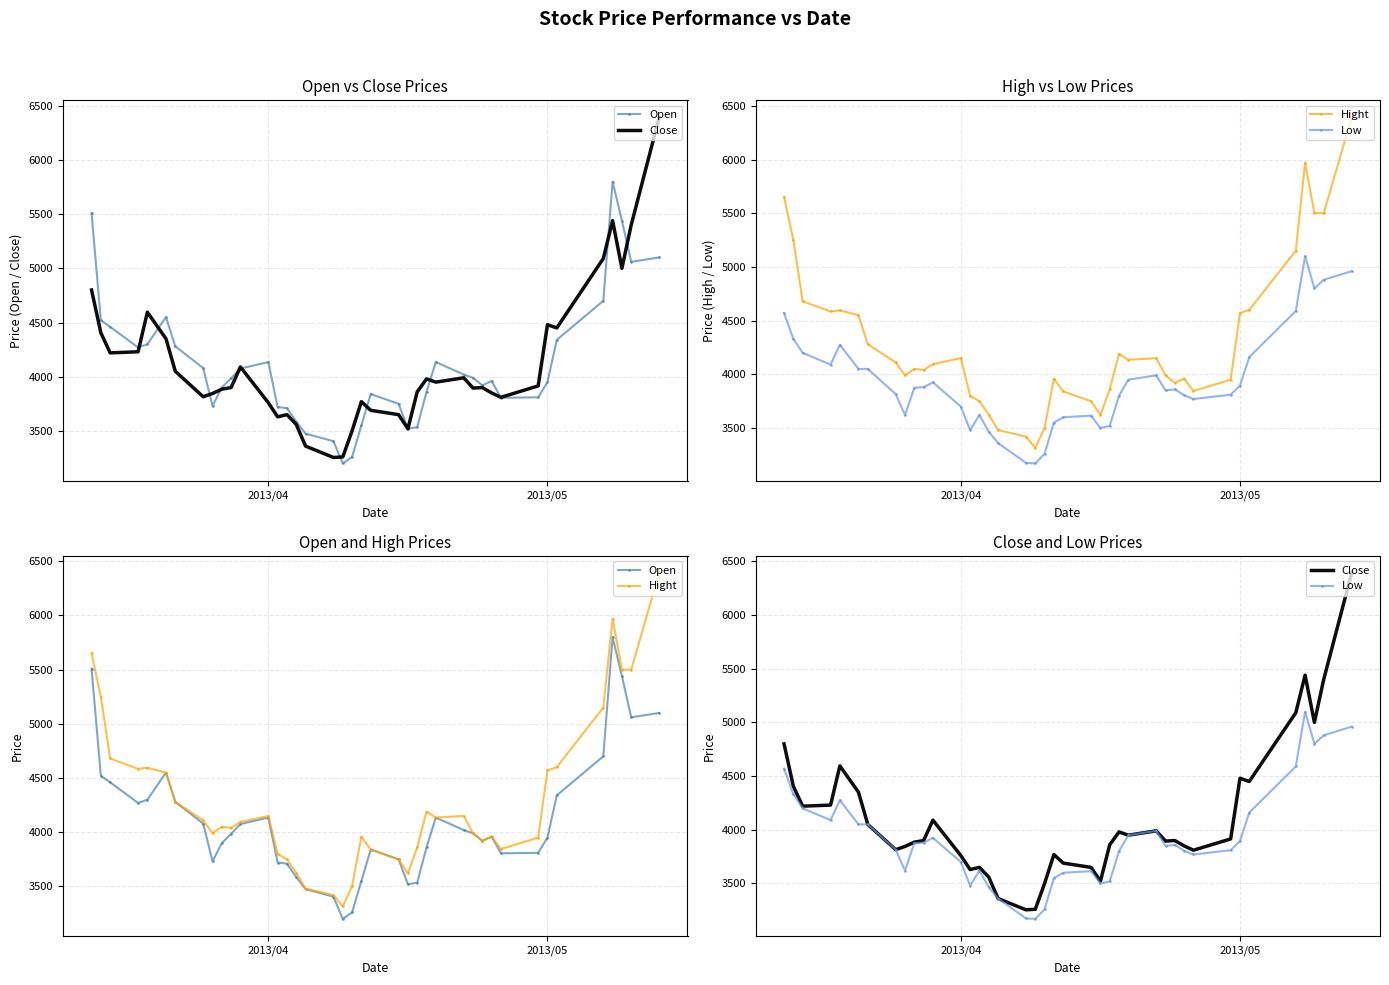

True or false: Open and Hight cross at least once.

False